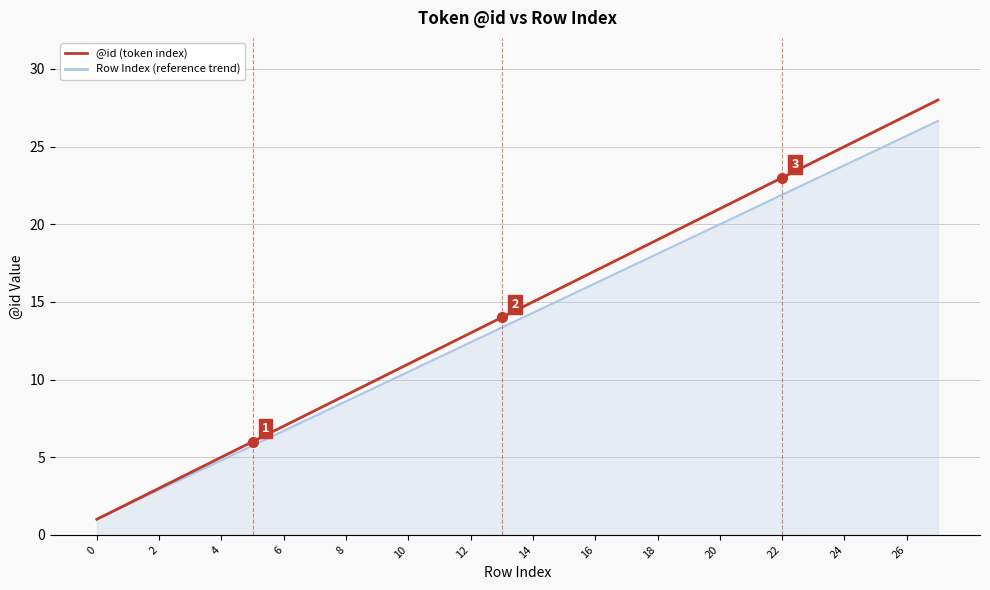

What is the smallest value displayed?

1.0